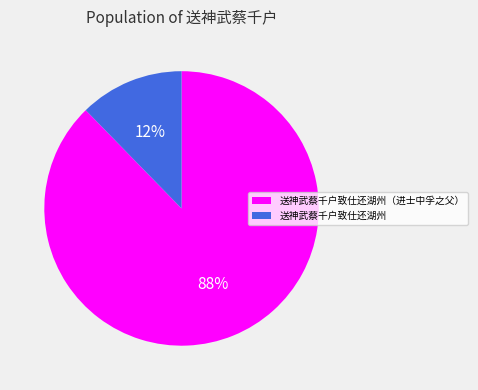

The 送神武蔡千户致仕还湖州 slice represents 12% of the pie. True or false?

True